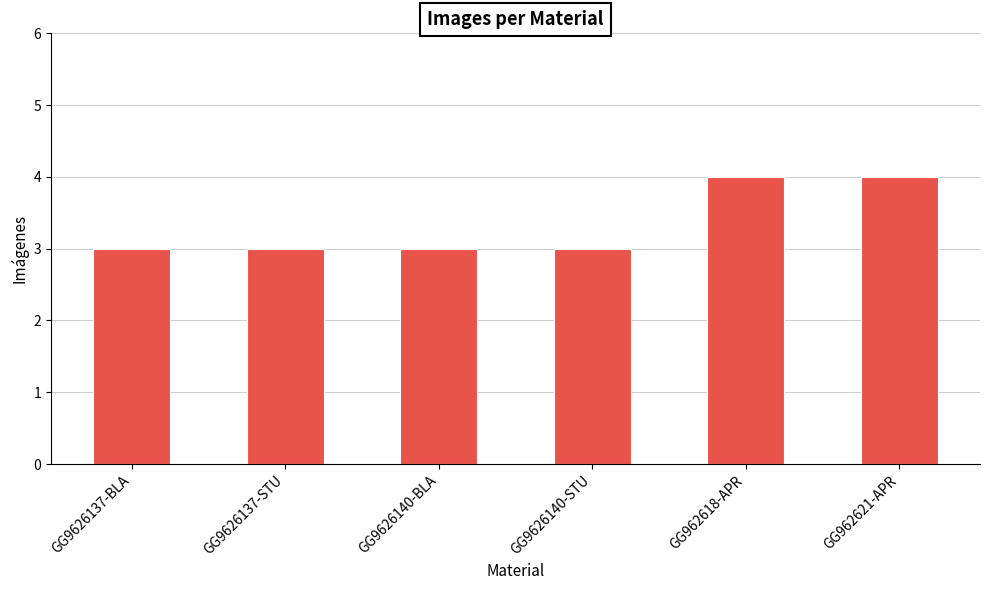

Approximately how many times larger is the value at GG962621-APR compared to GG9626137-STU?

1.3